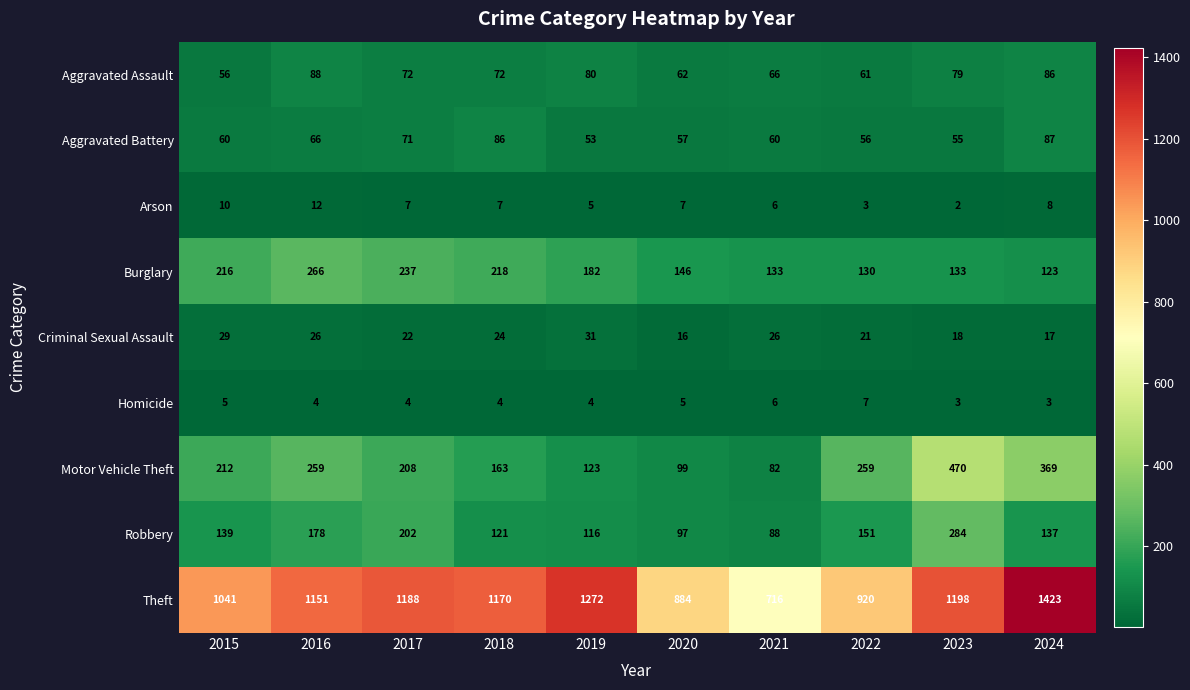

What value does the Theft series have at 2022?

920